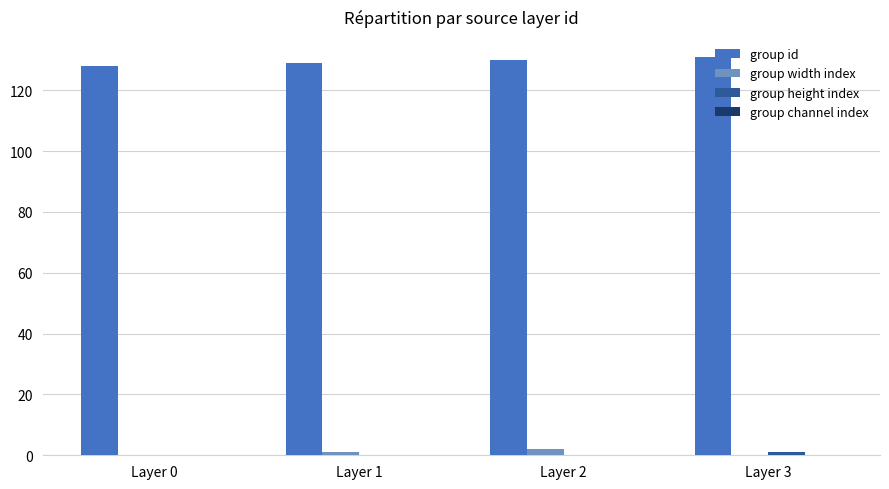

What is the total value across all series at Layer 0?

128